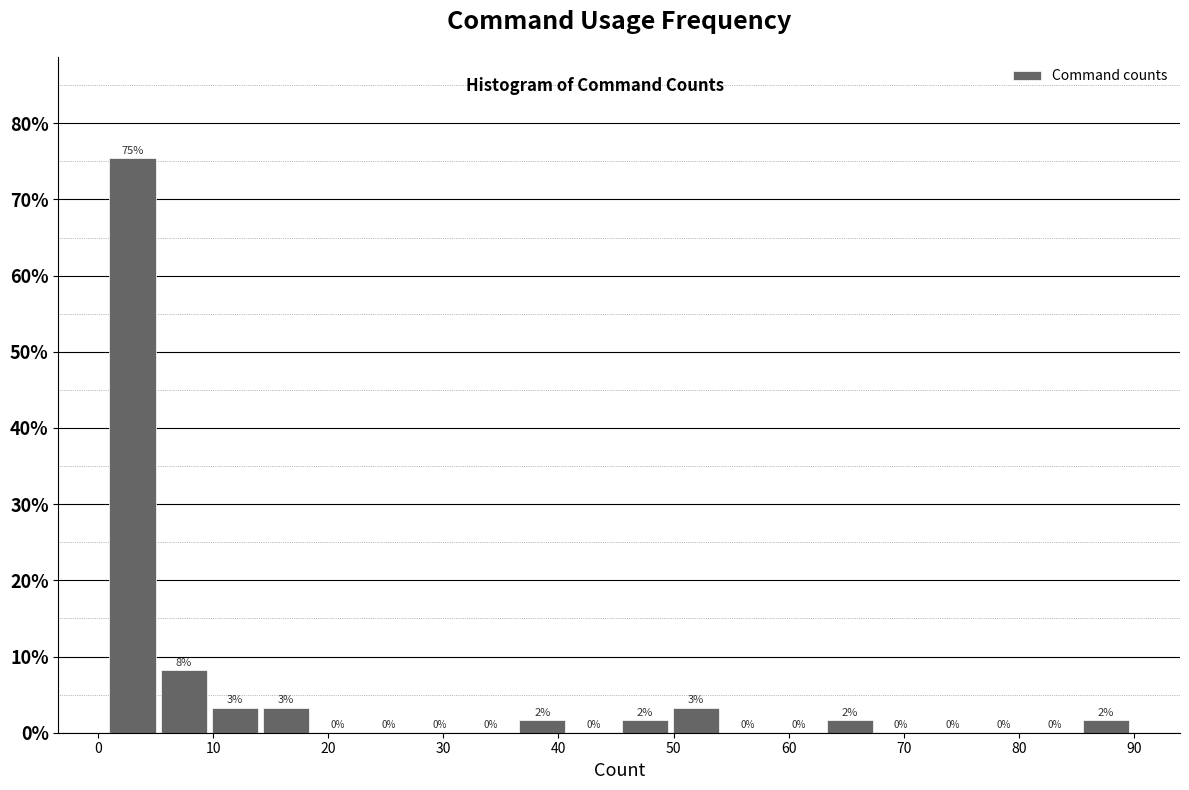

Over which range of the x-axis is the bar tallest?

1 to 5